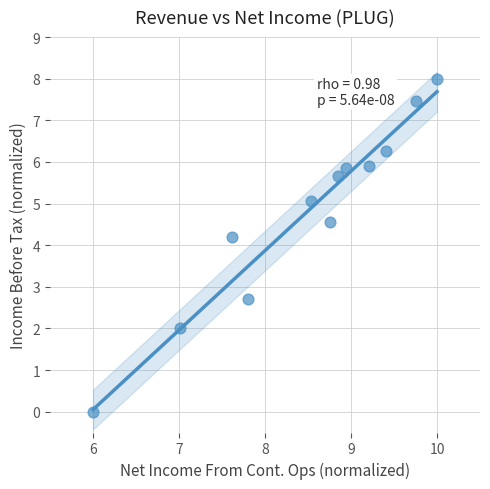

What Y value in the scatter plot is closest to 4?

4.2